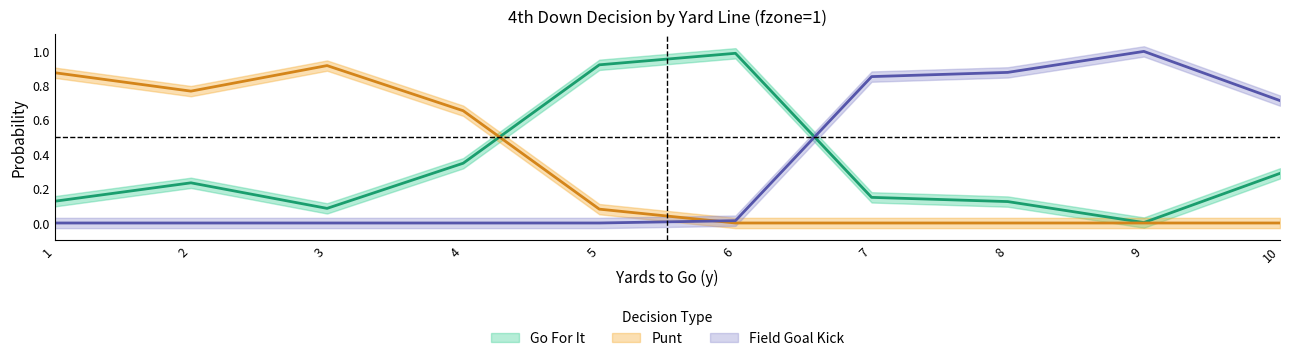

True or false: gofor has a value of 0.1 at 1.

True